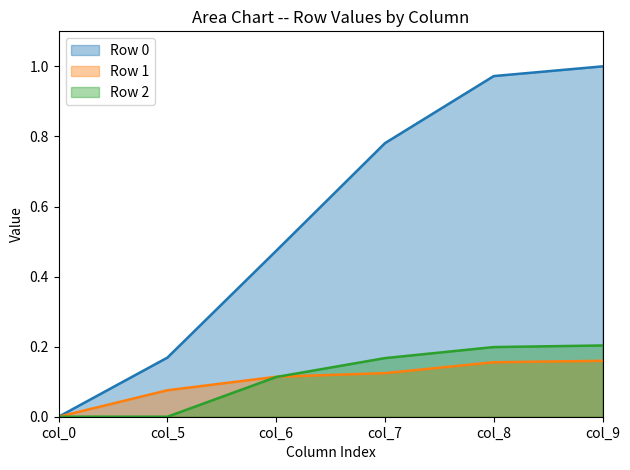

Is it true that Row 0 equals 0.5 at col_6?

True